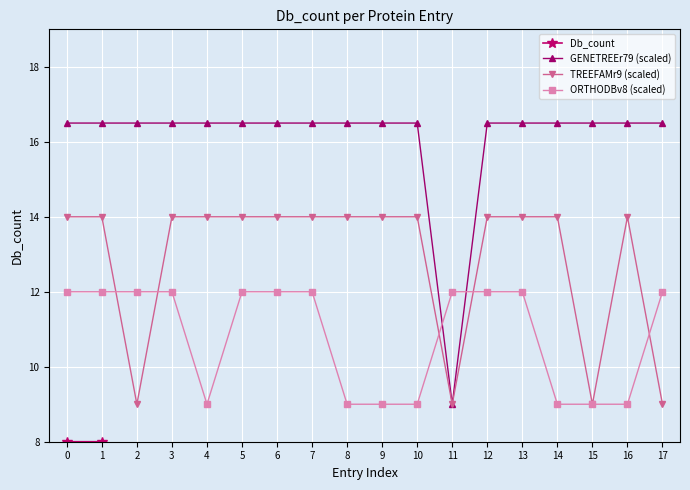

True or false: ORTHODBv8 (scaled) has a value of 12.0 at 5.

True